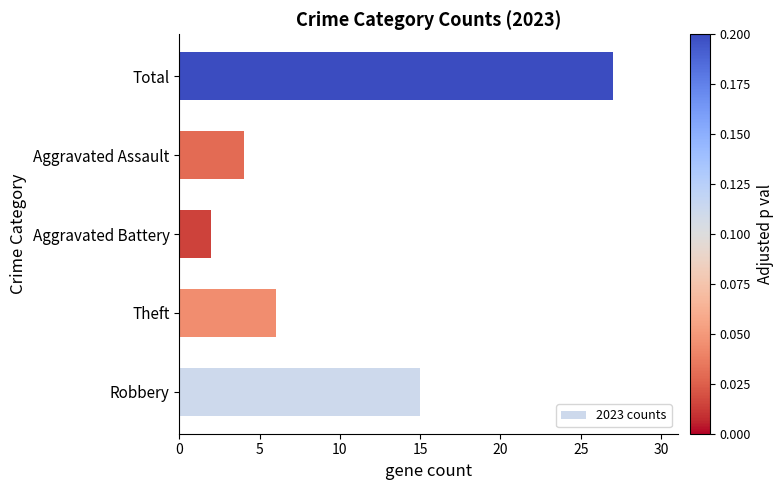

Approximately how many times larger is the value at Robbery compared to Aggravated Battery?

7.5